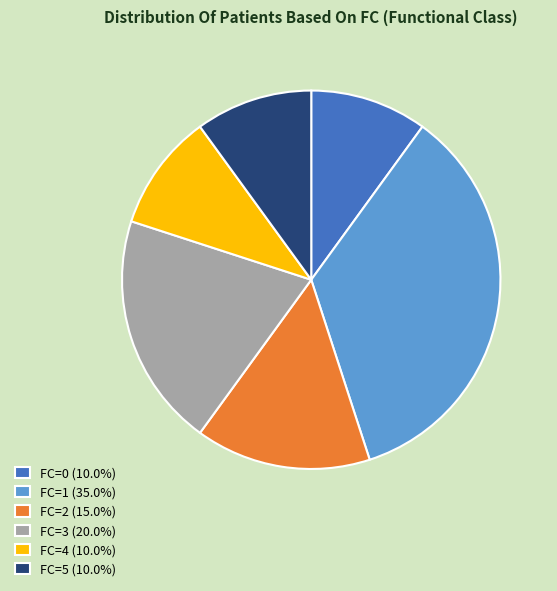

Combined, do FC=4 (10.0%) and FC=5 (10.0%) account for over 50%?

No